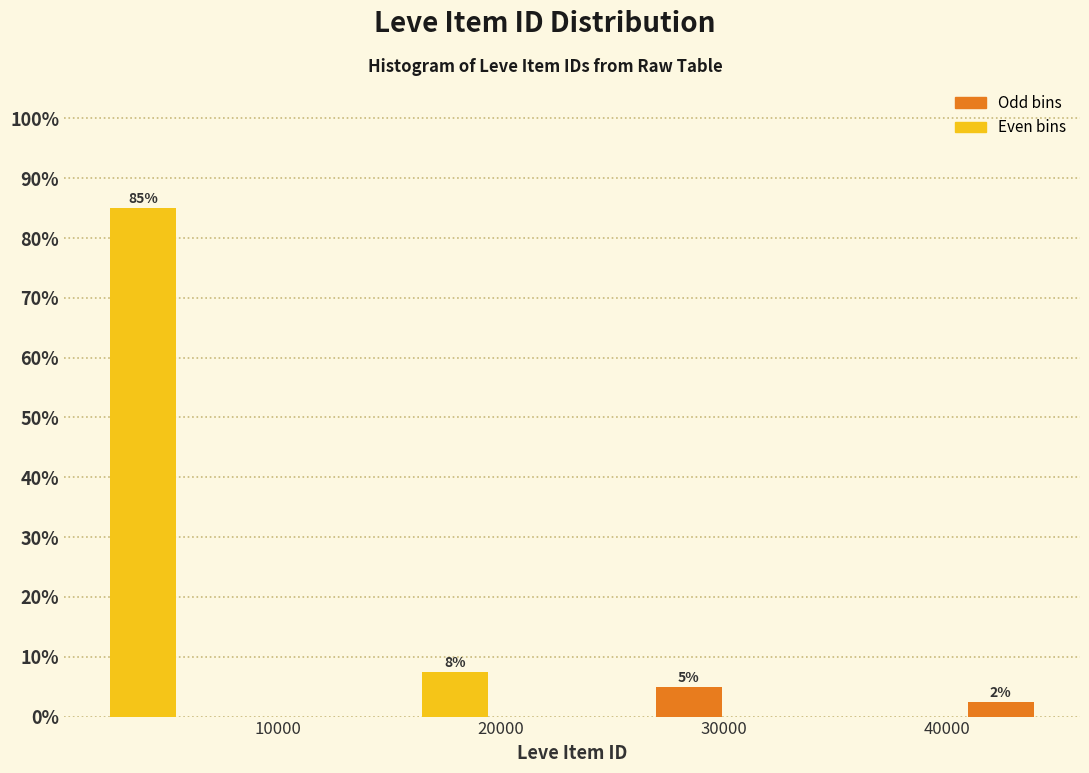

Read against the x-axis, roughly where is the centre of the tallest bar?

4000